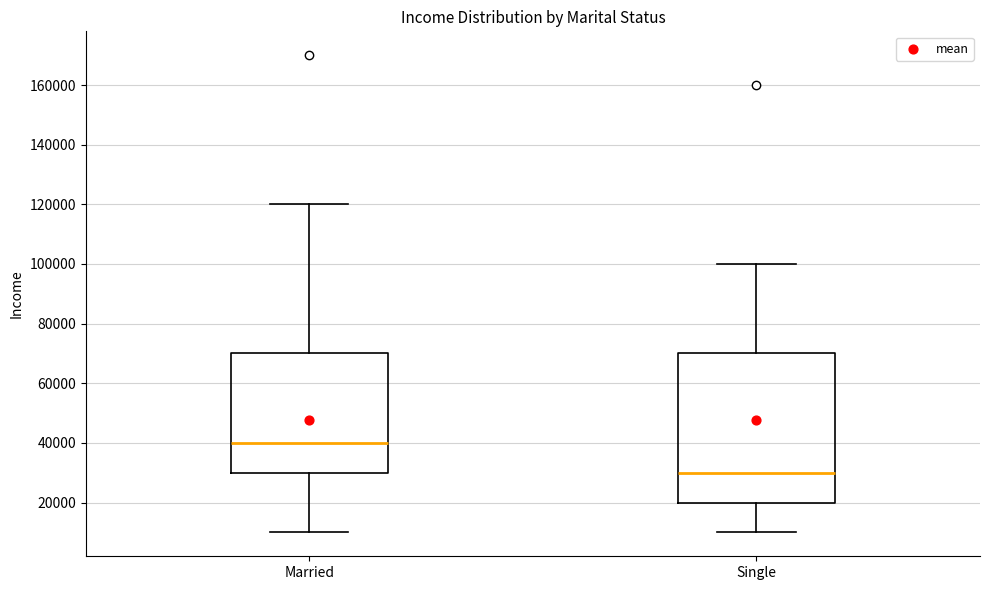

Where does the lower whisker of the box for Single end on the y-axis? The values are not printed on the chart, so give them approximately, as read against the axis.

10000